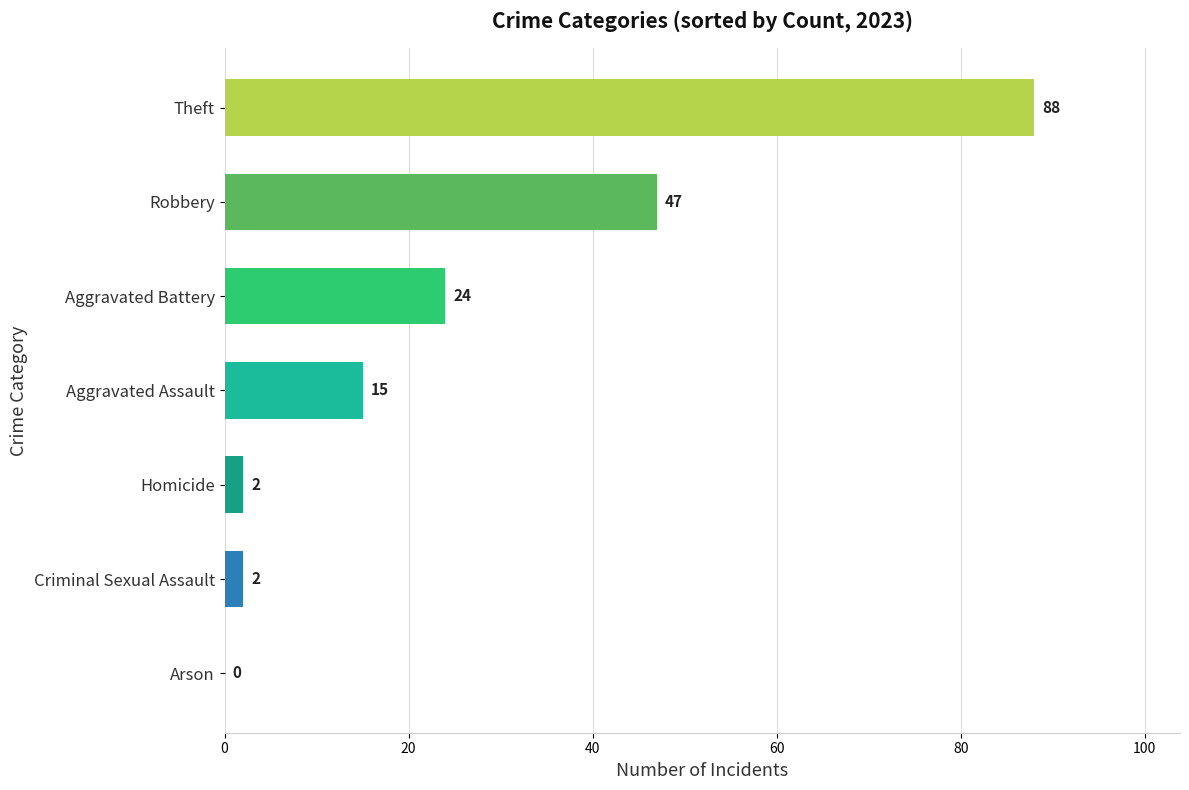

Between Theft and Arson, which is larger?

Theft